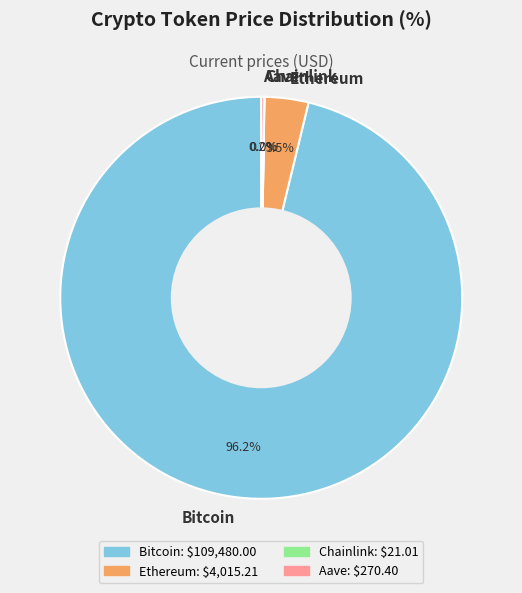

Which category accounts for the majority?

Bitcoin